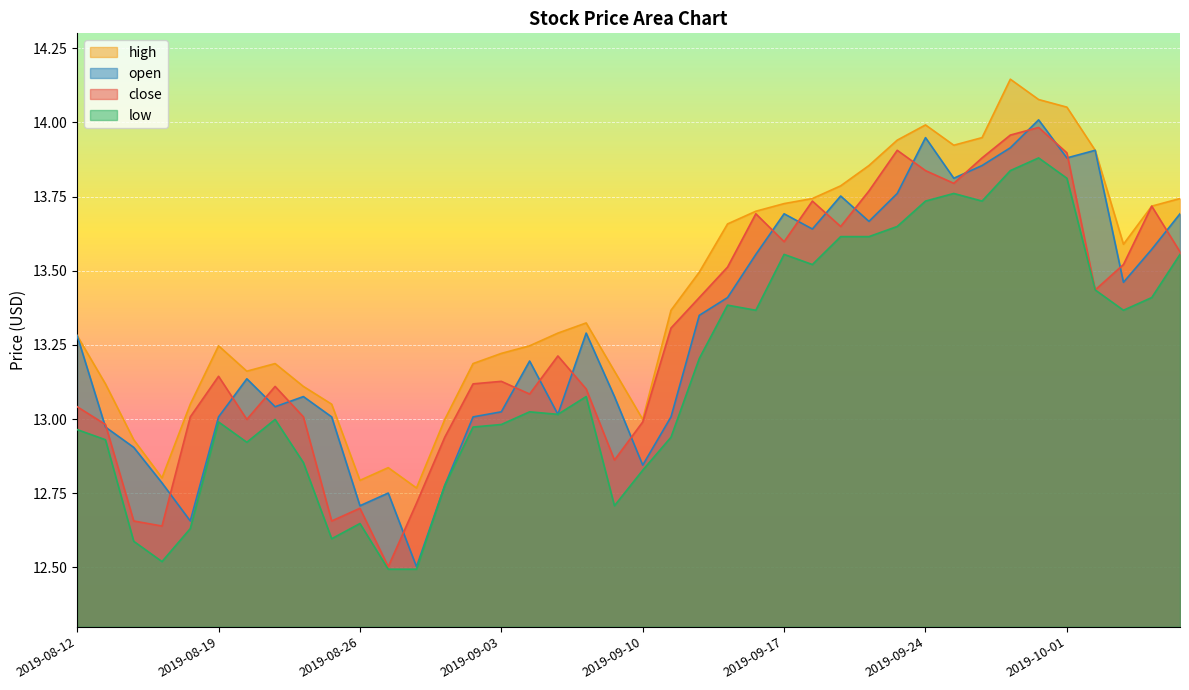

True or false: open has a value of 12.8 at 2019-09-10.

True